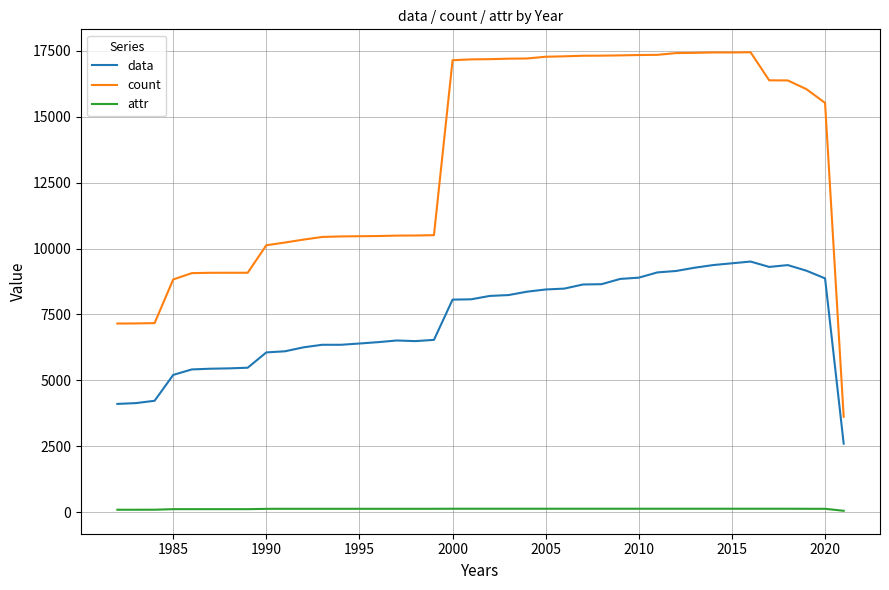

Does the chart display data point markers on the line(s)?

No